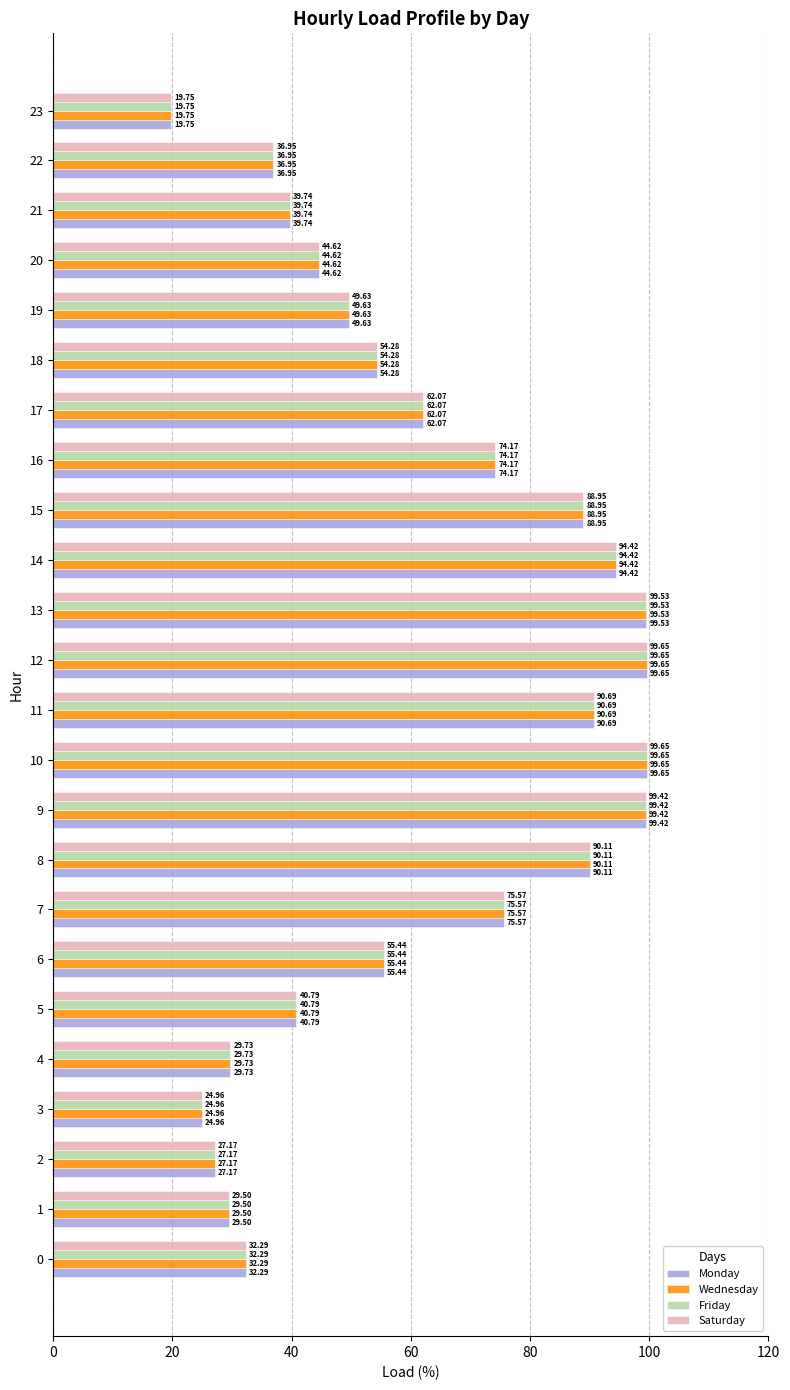

Is it true that Monday equals 47.6 at 8?

False